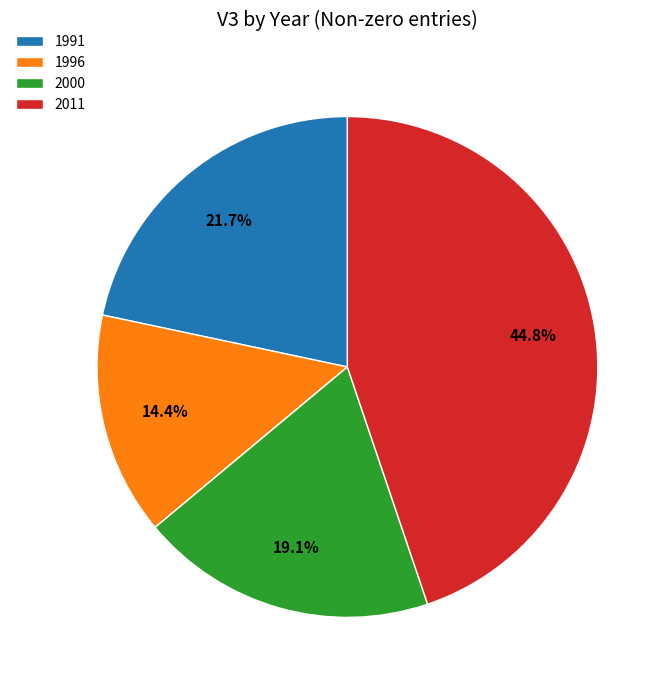

Approximately how many times larger is the value at 1996 compared to 2000?

0.8